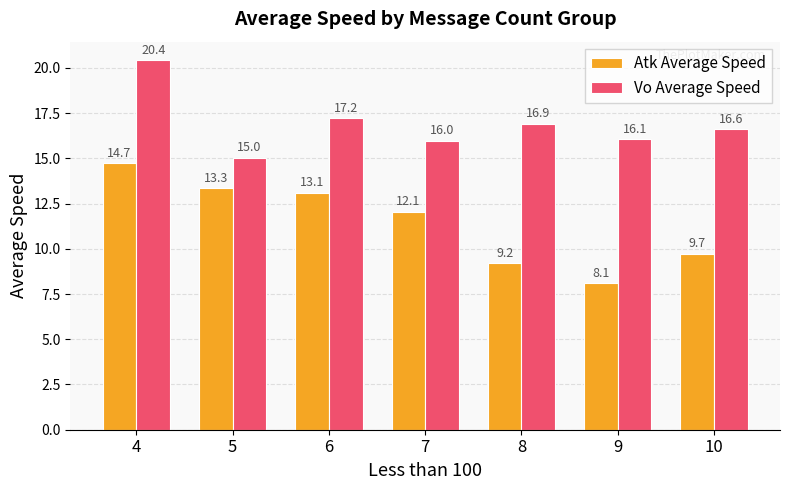

Is it true that Vo Average Speed equals 27.9 at 4?

False